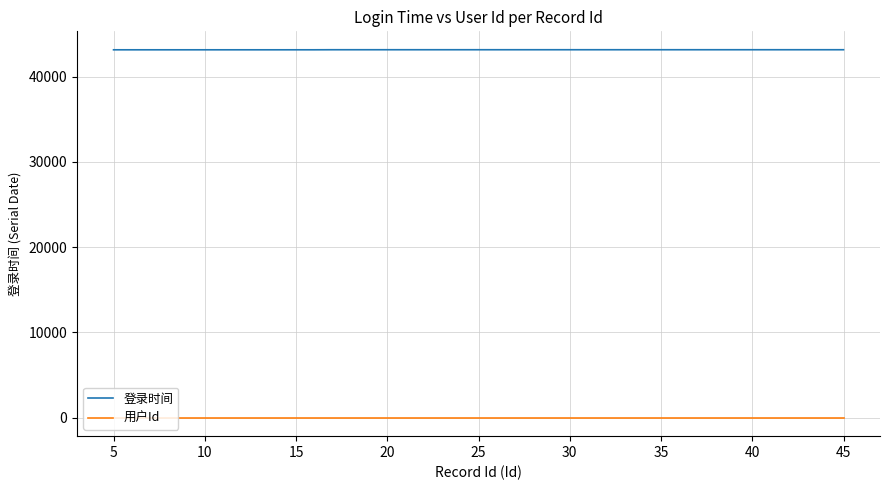

Which series has the largest total across all categories?

登录时间